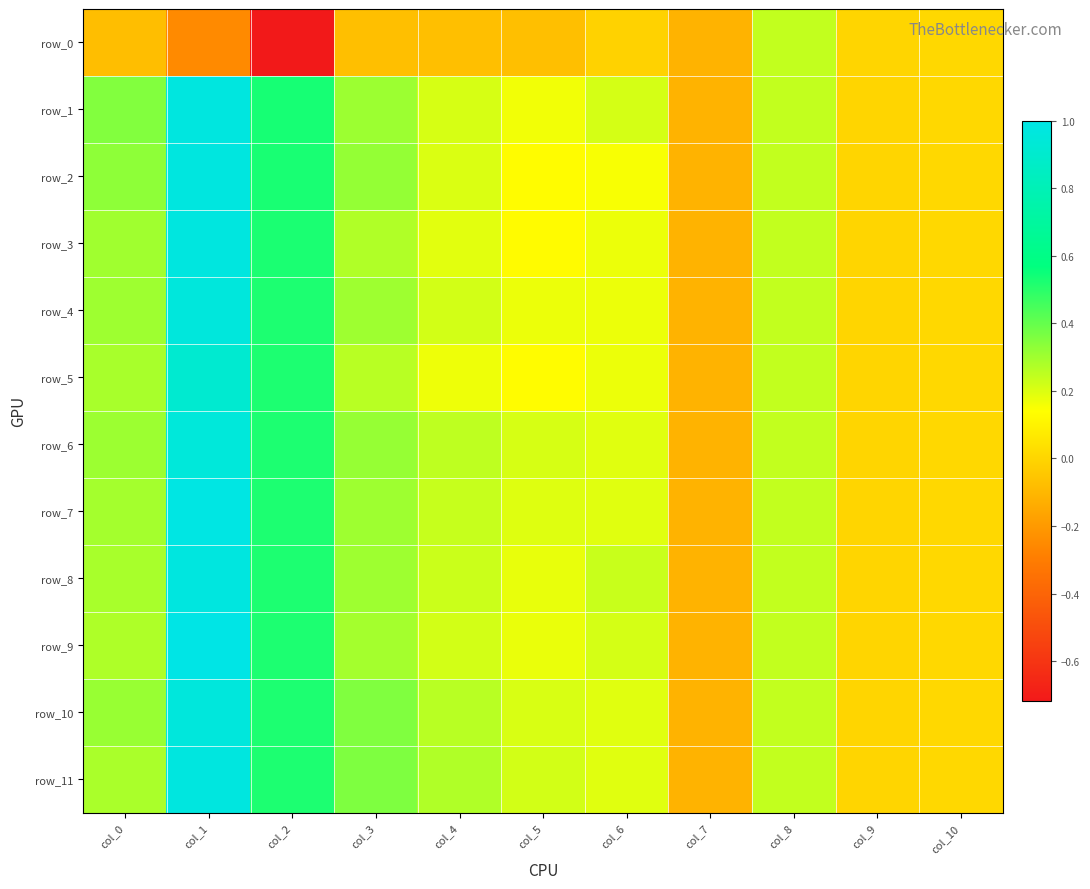

At which label does row_8 first exceed 0?

col_0